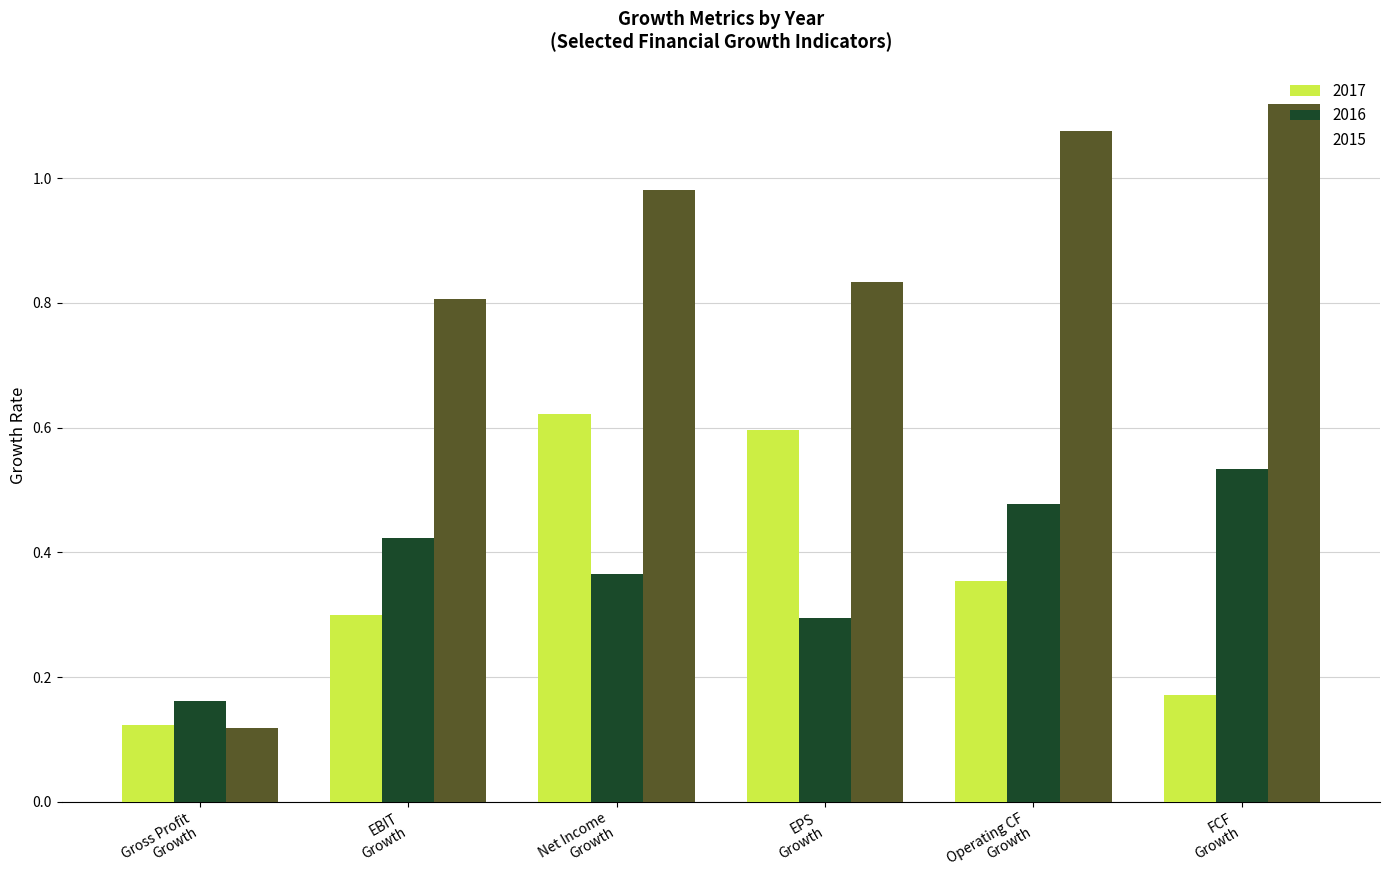

Which series has the largest total across all categories?

2015